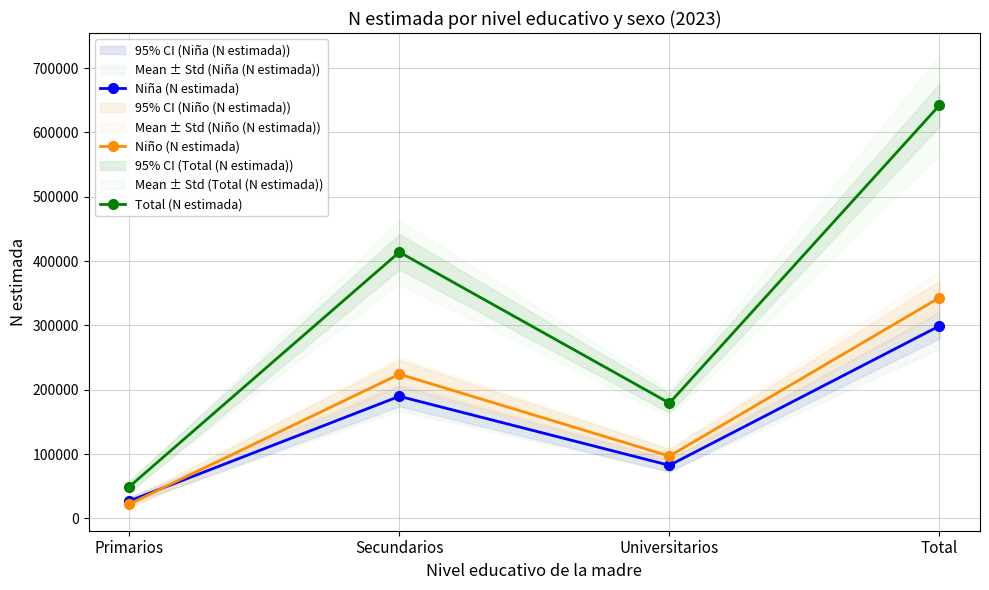

True or false: Niño (N estimada) has more than 1 interior local peaks.

False